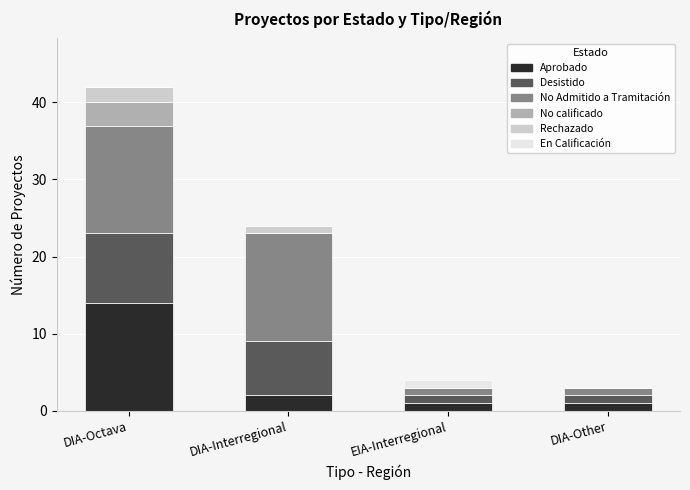

At which category is the sum across all series the highest?

DIA-Octava